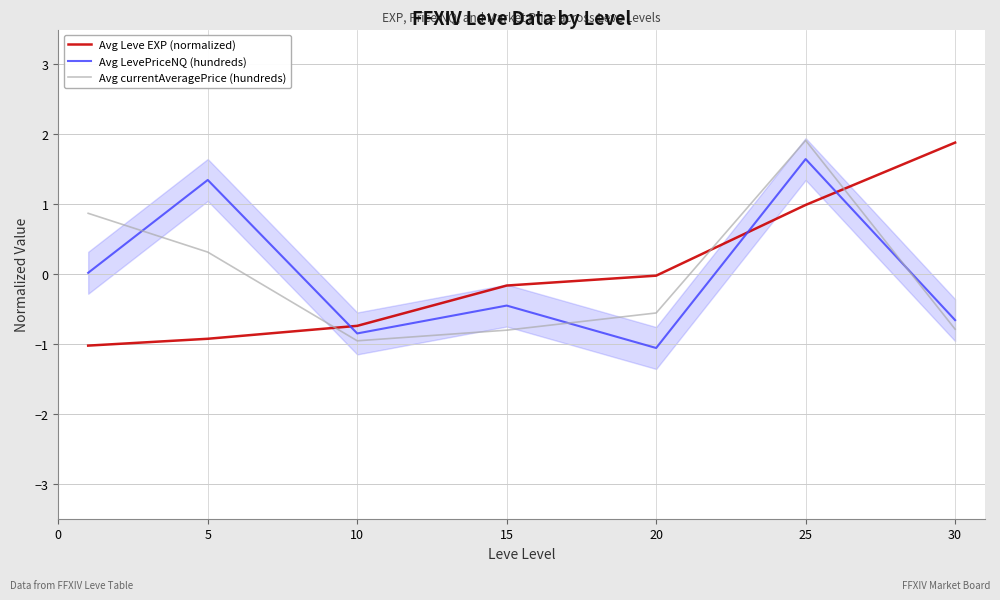

What is the smallest value displayed?

-1.1